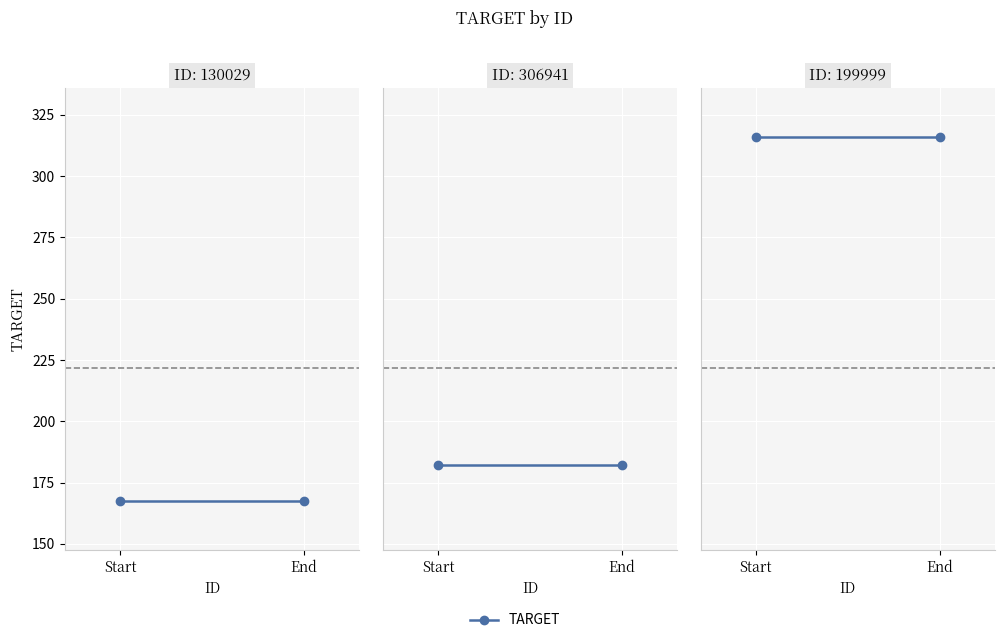

At which label does the data first exceed 182?

199999